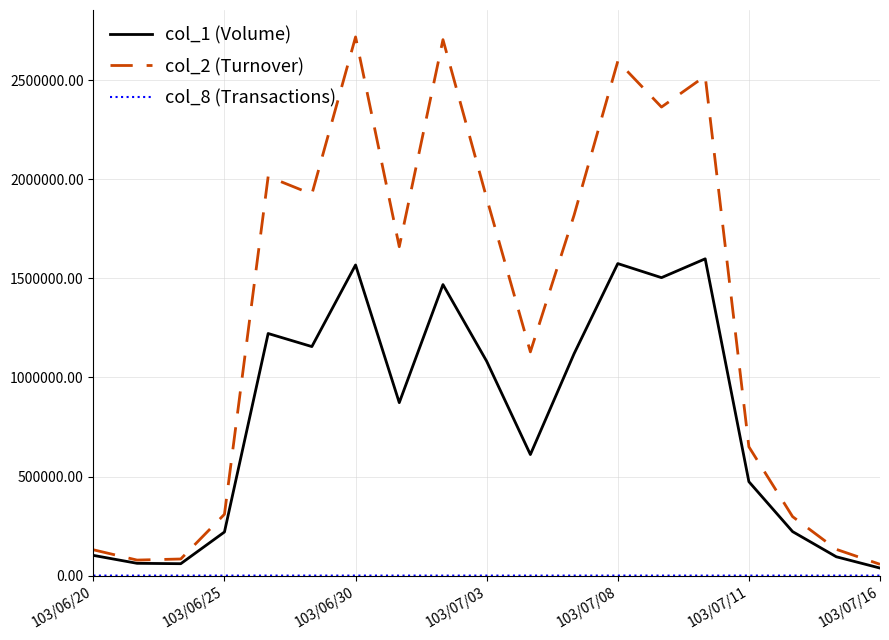

What is the greatest value displayed?

2719080